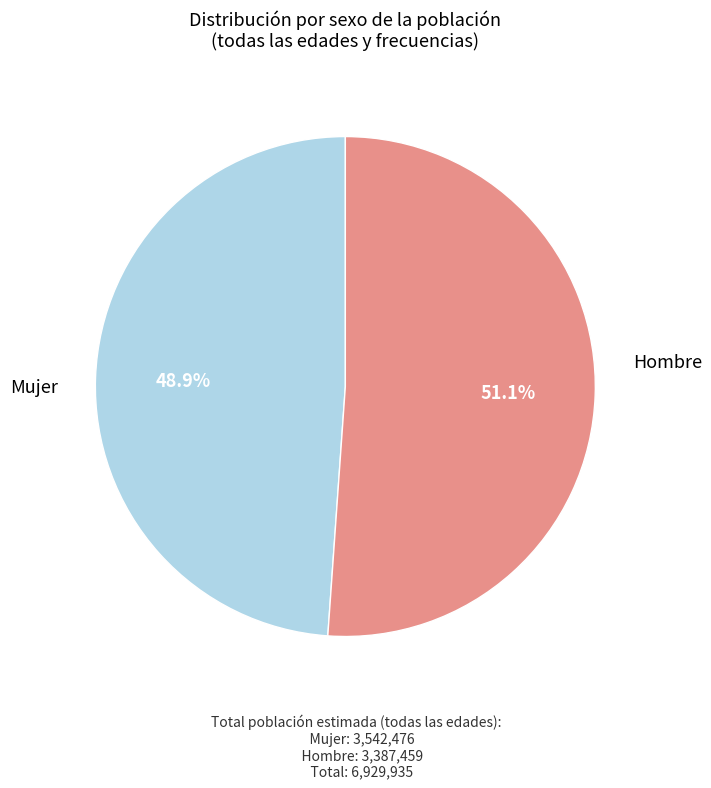

Is there a majority slice in this chart?

Yes